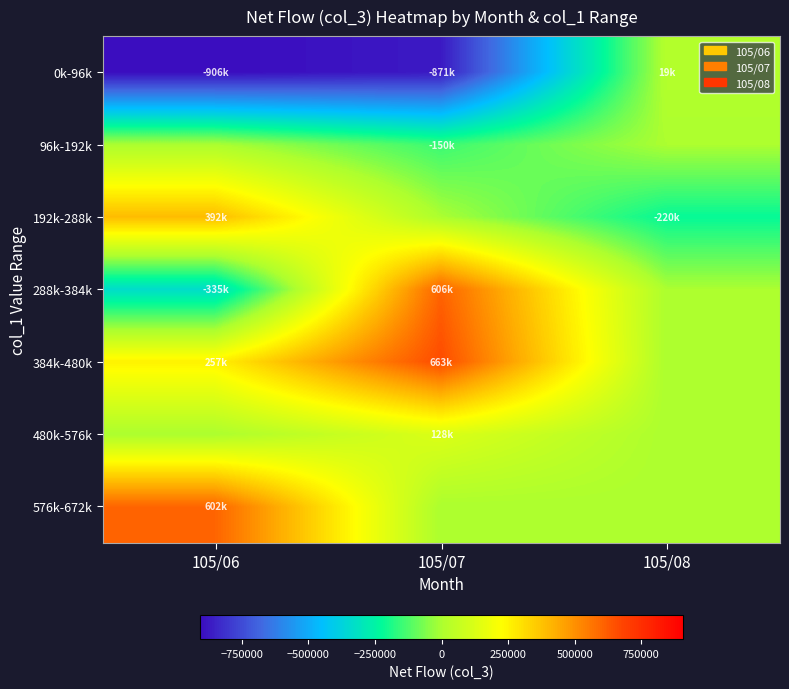

Reading left to right, extract all data points from this chart.

0k-96k: 105/06=-906000	105/07=-871000	105/08=19000
96k-192k: 105/06=0	105/07=-150000	105/08=0
192k-288k: 105/06=392000	105/07=0	105/08=-220000
288k-384k: 105/06=-335000	105/07=606000	105/08=0
384k-480k: 105/06=257000	105/07=663000	105/08=0
480k-576k: 105/06=0	105/07=128000	105/08=0
576k-672k: 105/06=602000	105/07=0	105/08=0